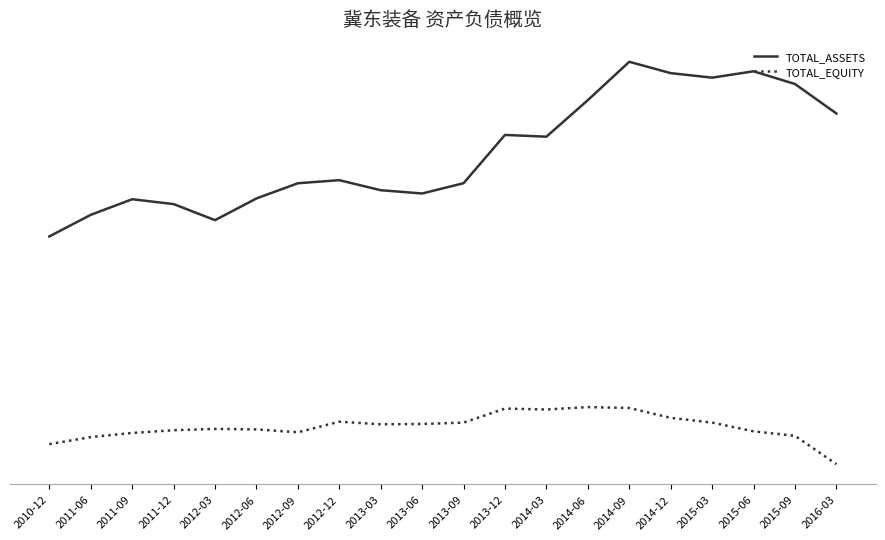

Where is the first local minimum for TOTAL_ASSETS?

2012-03